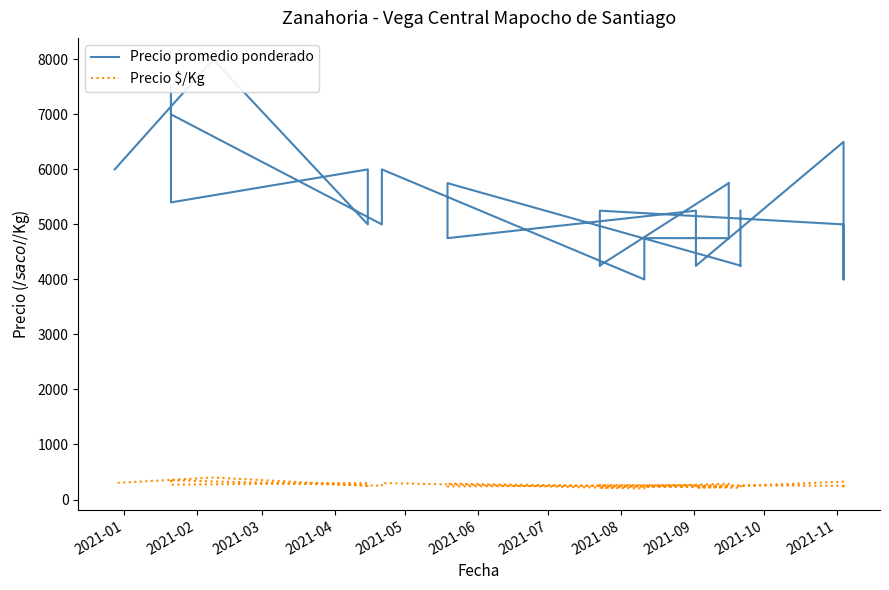

Which series has the largest range (max minus min)?

Precio promedio ponderado